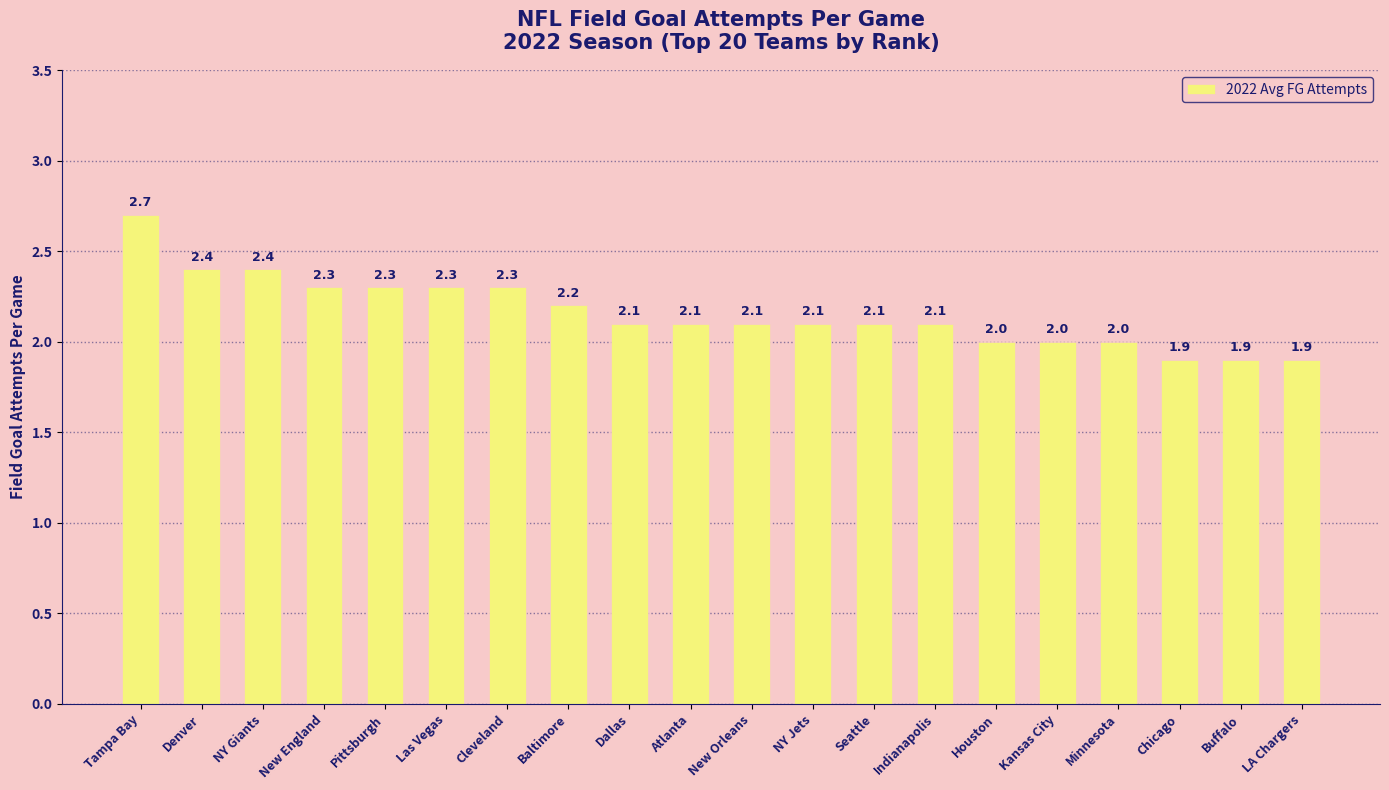

What is the maximum value shown in the chart?

2.7